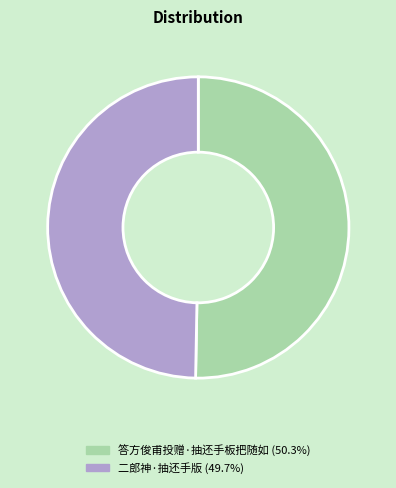

True or false: 答方俊甫投赠·抽还手板把随如 accounts for 50% of the total.

True